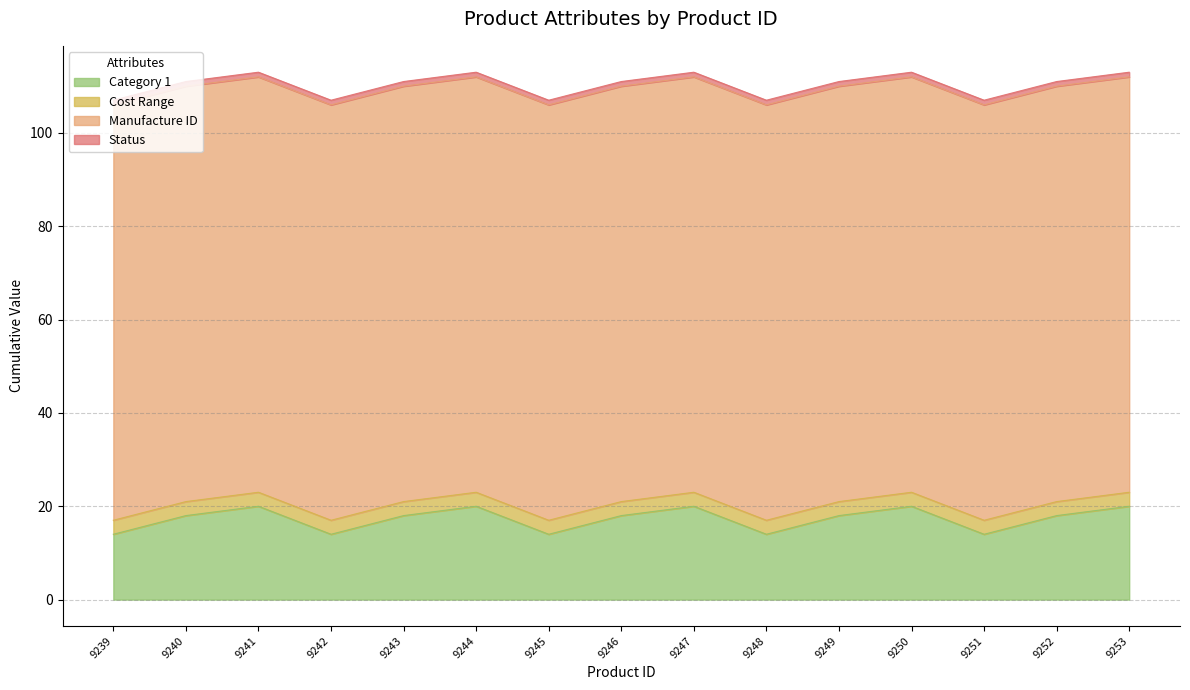

Where does the Category 1 series first go above 18?

9241